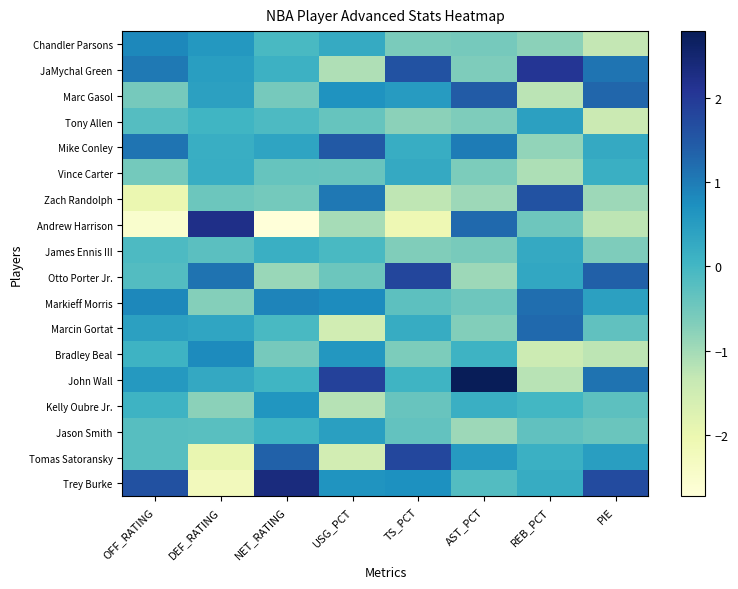

Reading left to right, extract all data points from this chart.

Chandler Parsons: OFF_RATING=0.8	DEF_RATING=0.6	NET_RATING=-0.1	USG_PCT=0.2	TS_PCT=-0.6	AST_PCT=-0.6	REB_PCT=-0.8	PIE=-1.3
JaMychal Green: OFF_RATING=1.0	DEF_RATING=0.5	NET_RATING=0.1	USG_PCT=-1.1	TS_PCT=1.6	AST_PCT=-0.7	REB_PCT=2.1	PIE=1.1
Marc Gasol: OFF_RATING=-0.6	DEF_RATING=0.4	NET_RATING=-0.6	USG_PCT=0.7	TS_PCT=0.5	AST_PCT=1.4	REB_PCT=-1.2	PIE=1.3
Tony Allen: OFF_RATING=-0.2	DEF_RATING=0.0	NET_RATING=-0.1	USG_PCT=-0.4	TS_PCT=-0.8	AST_PCT=-0.7	REB_PCT=0.4	PIE=-1.4
Mike Conley: OFF_RATING=1.1	DEF_RATING=0.2	NET_RATING=0.4	USG_PCT=1.5	TS_PCT=0.2	AST_PCT=1.0	REB_PCT=-0.8	PIE=0.3
Vince Carter: OFF_RATING=-0.5	DEF_RATING=0.2	NET_RATING=-0.4	USG_PCT=-0.4	TS_PCT=0.3	AST_PCT=-0.6	REB_PCT=-1.1	PIE=0.1
Zach Randolph: OFF_RATING=-2.0	DEF_RATING=-0.4	NET_RATING=-0.5	USG_PCT=1.0	TS_PCT=-1.3	AST_PCT=-0.9	REB_PCT=1.6	PIE=-0.9
Andrew Harrison: OFF_RATING=-2.5	DEF_RATING=2.2	NET_RATING=-2.7	USG_PCT=-1.0	TS_PCT=-2.1	AST_PCT=1.2	REB_PCT=-0.5	PIE=-1.2
James Ennis III: OFF_RATING=-0.1	DEF_RATING=-0.3	NET_RATING=0.1	USG_PCT=-0.1	TS_PCT=-0.7	AST_PCT=-0.6	REB_PCT=0.3	PIE=-0.6
Otto Porter Jr.: OFF_RATING=-0.2	DEF_RATING=1.1	NET_RATING=-0.9	USG_PCT=-0.5	TS_PCT=1.8	AST_PCT=-0.9	REB_PCT=0.3	PIE=1.4
Markieff Morris: OFF_RATING=0.8	DEF_RATING=-0.7	NET_RATING=0.9	USG_PCT=0.8	TS_PCT=-0.3	AST_PCT=-0.5	REB_PCT=1.2	PIE=0.4
Marcin Gortat: OFF_RATING=0.4	DEF_RATING=0.3	NET_RATING=-0.1	USG_PCT=-1.5	TS_PCT=0.2	AST_PCT=-0.7	REB_PCT=1.3	PIE=-0.3
Bradley Beal: OFF_RATING=0.1	DEF_RATING=0.8	NET_RATING=-0.6	USG_PCT=0.6	TS_PCT=-0.6	AST_PCT=0.1	REB_PCT=-1.4	PIE=-1.2
John Wall: OFF_RATING=0.6	DEF_RATING=0.3	NET_RATING=0.0	USG_PCT=1.9	TS_PCT=0.1	AST_PCT=2.8	REB_PCT=-1.2	PIE=1.1
Kelly Oubre Jr.: OFF_RATING=0.1	DEF_RATING=-0.8	NET_RATING=0.6	USG_PCT=-1.2	TS_PCT=-0.4	AST_PCT=0.1	REB_PCT=-0.0	PIE=-0.3
Jason Smith: OFF_RATING=-0.2	DEF_RATING=-0.2	NET_RATING=0.1	USG_PCT=0.4	TS_PCT=-0.4	AST_PCT=-0.9	REB_PCT=-0.3	PIE=-0.4
Tomas Satoransky: OFF_RATING=-0.2	DEF_RATING=-2.0	NET_RATING=1.4	USG_PCT=-1.6	TS_PCT=1.8	AST_PCT=0.5	REB_PCT=0.1	PIE=0.5
Trey Burke: OFF_RATING=1.6	DEF_RATING=-2.2	NET_RATING=2.3	USG_PCT=0.6	TS_PCT=0.7	AST_PCT=-0.2	REB_PCT=0.2	PIE=1.7